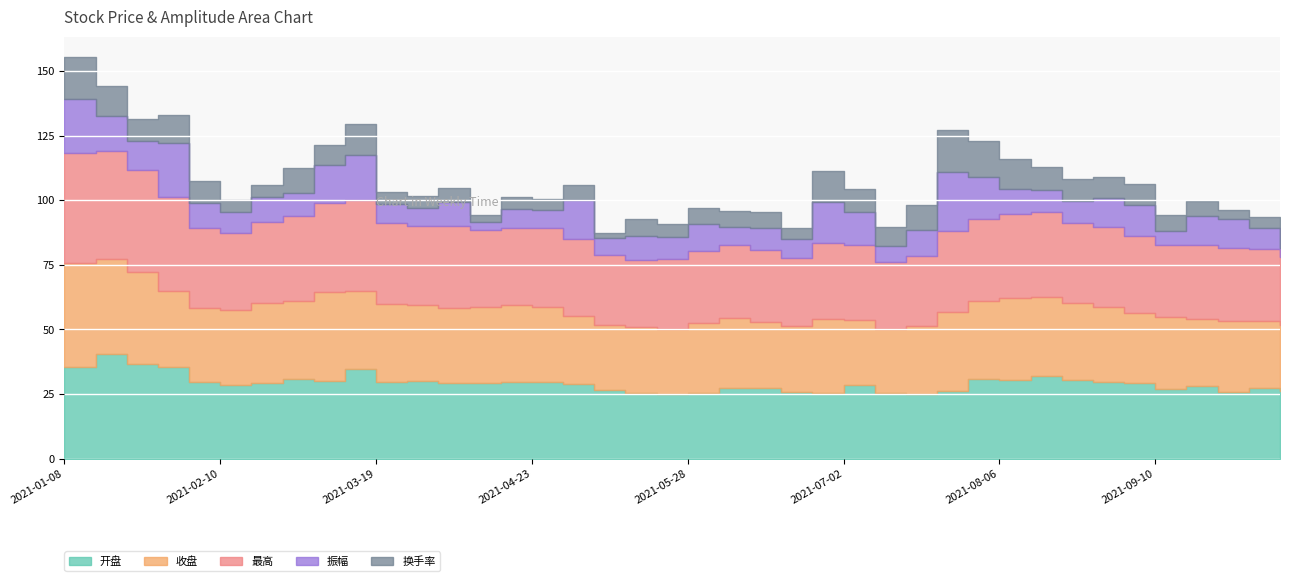

Where is the first local minimum for 振幅?

2021-01-22